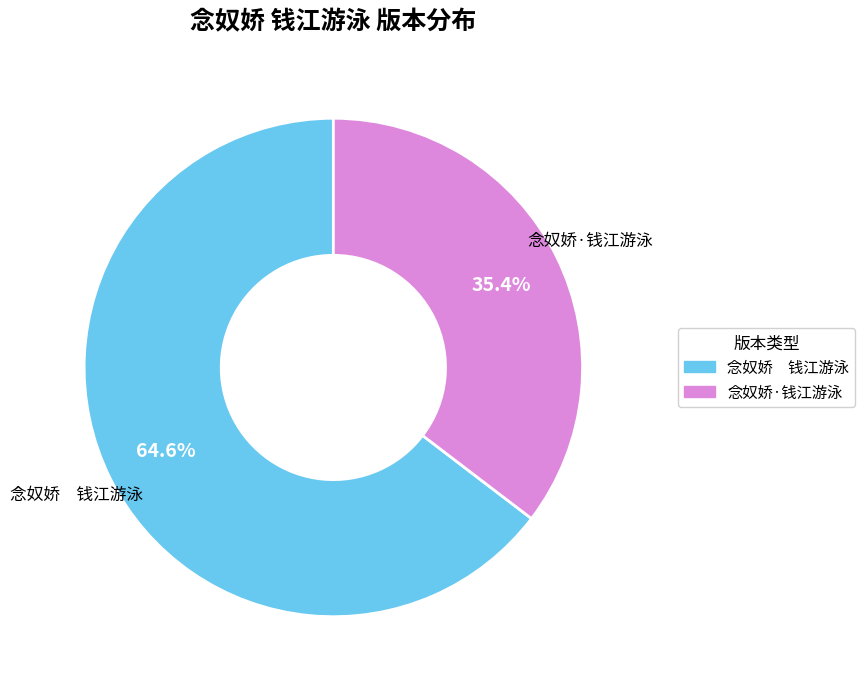

Between 念奴娇 钱江游泳 and 念奴娇·钱江游泳, which is larger?

念奴娇 钱江游泳